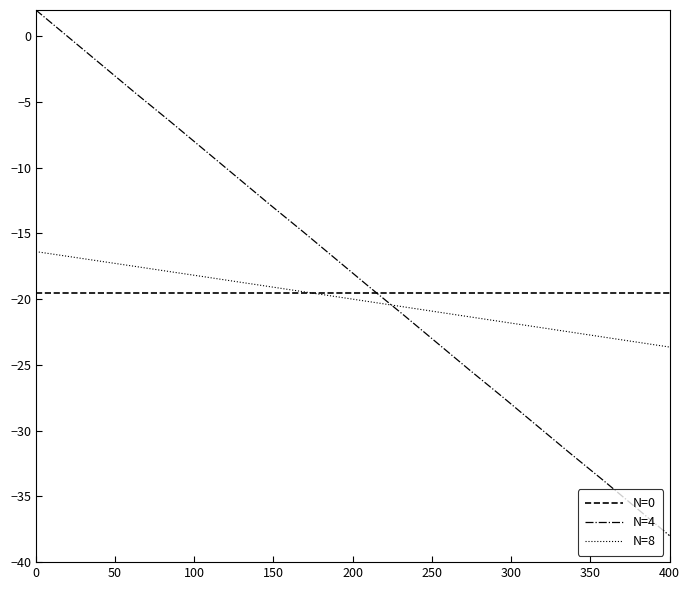

List the series in order of their peak value, highest first.

N=4, N=8, N=0